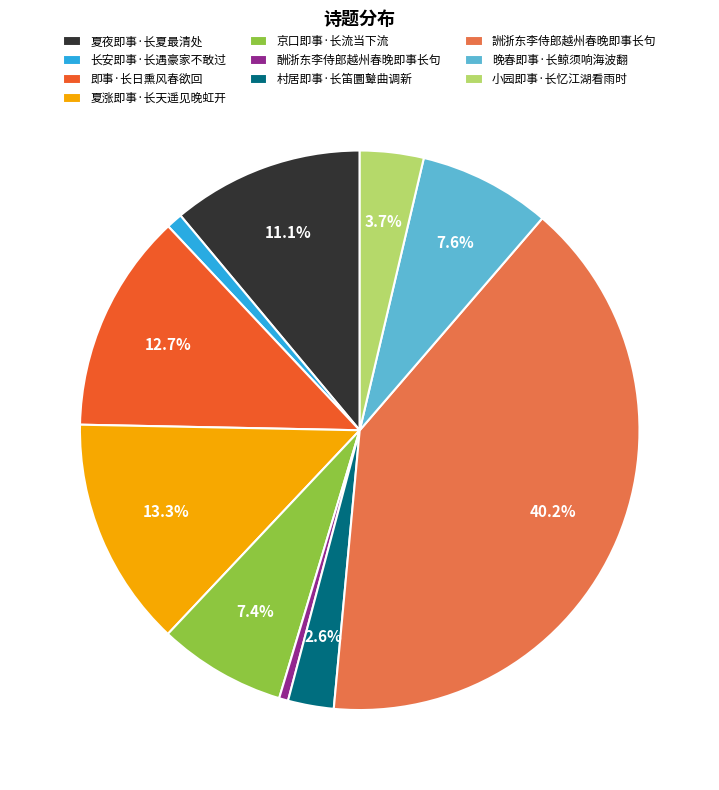

To the nearest percent, what portion does 夏涨即事·长天遥见晚虹开 represent?

13%